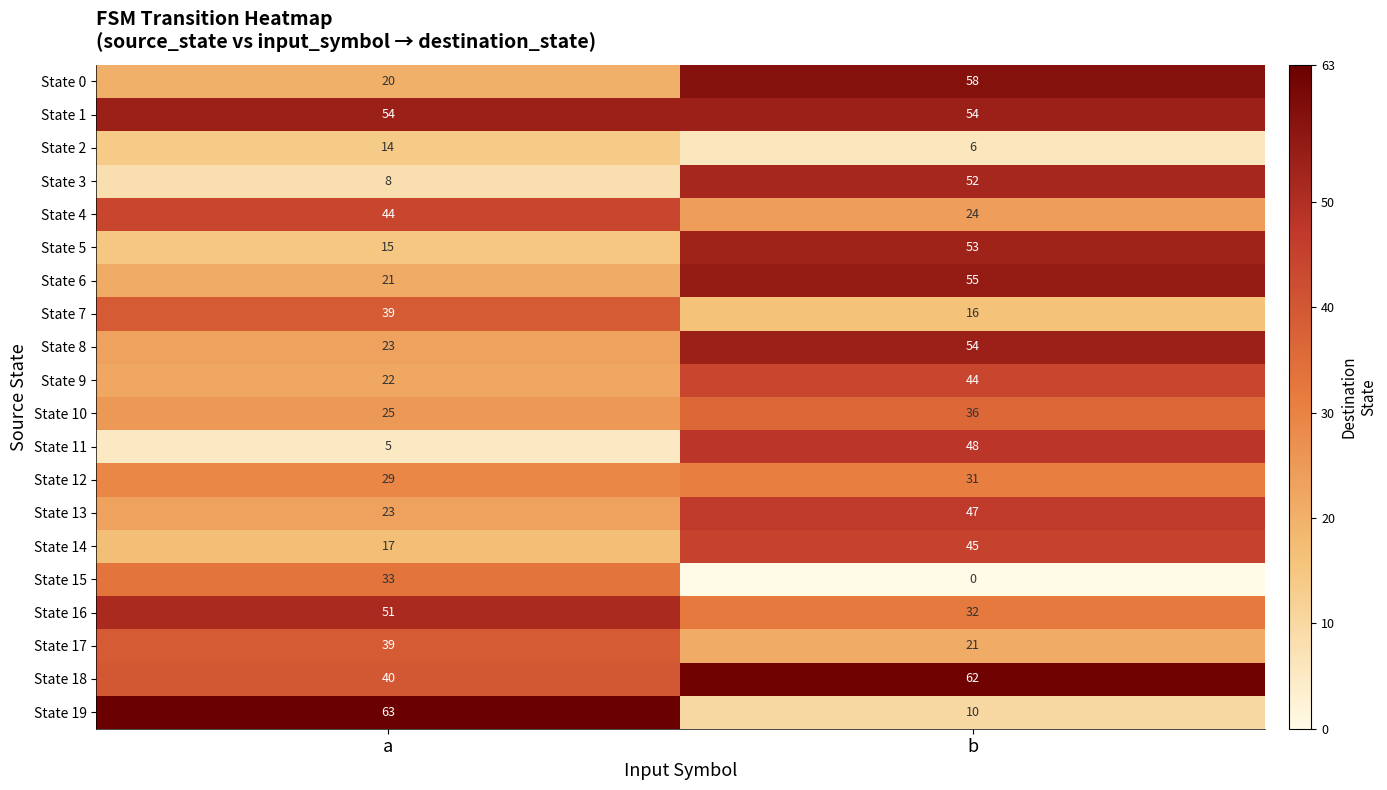

Which series has the largest total across all categories?

State 1